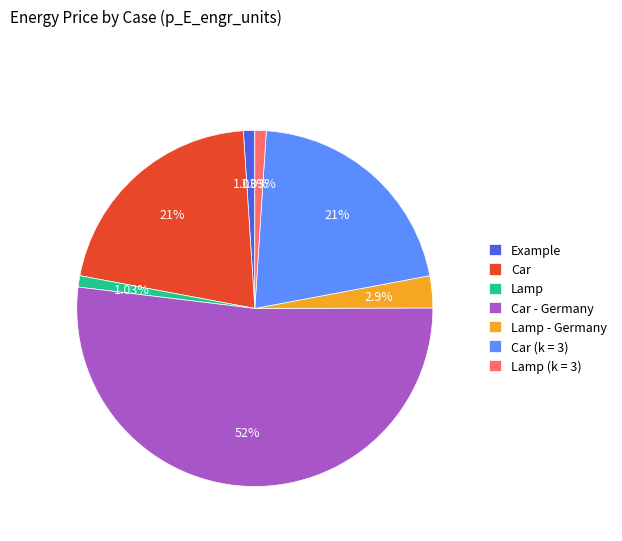

True or false: Car accounts for 21% of the total.

True